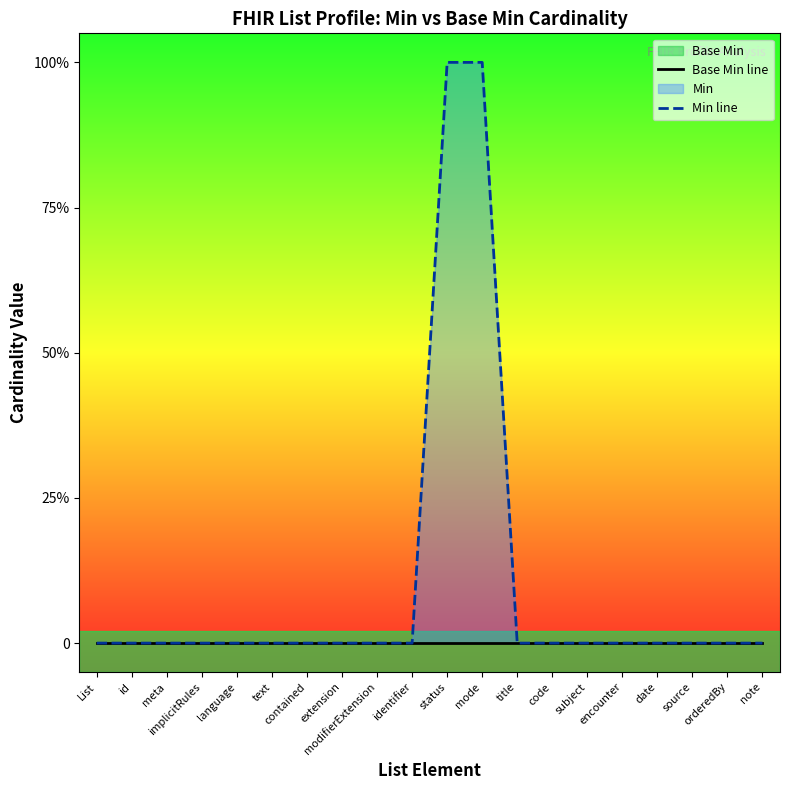

How many lines are shown in the chart?

2